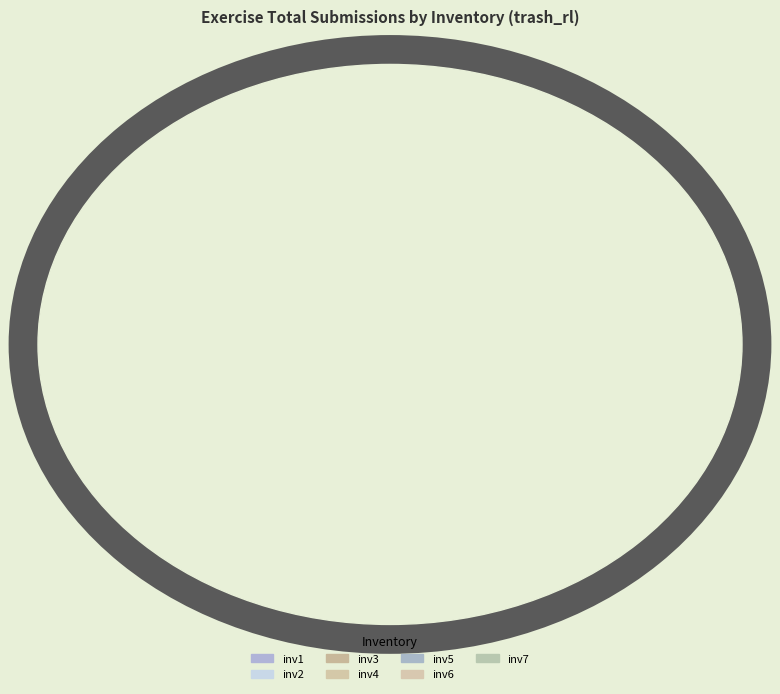

How many slices are in this pie chart?

7